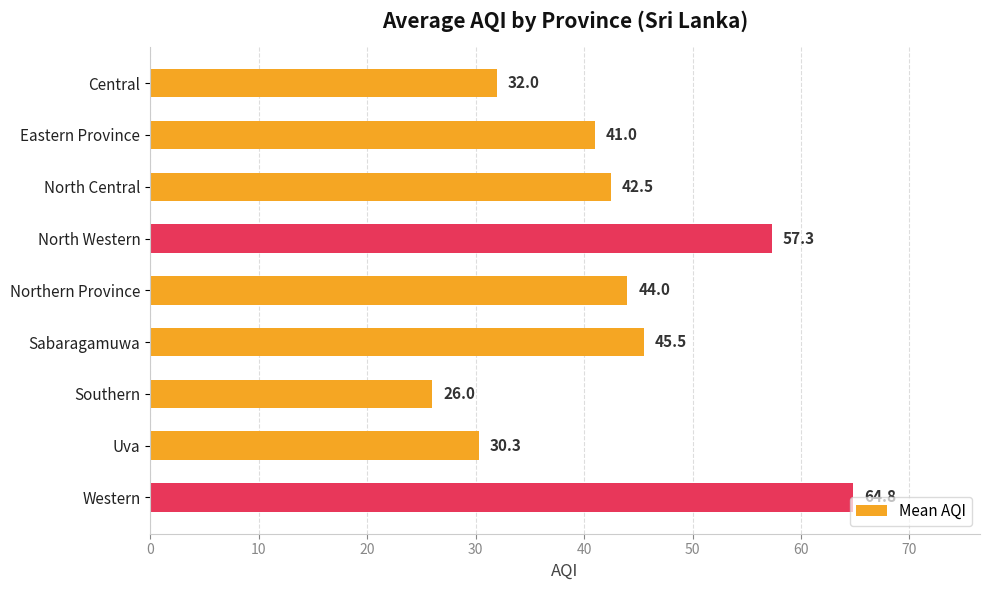

Which has a higher value, Central or Sabaragamuwa?

Sabaragamuwa